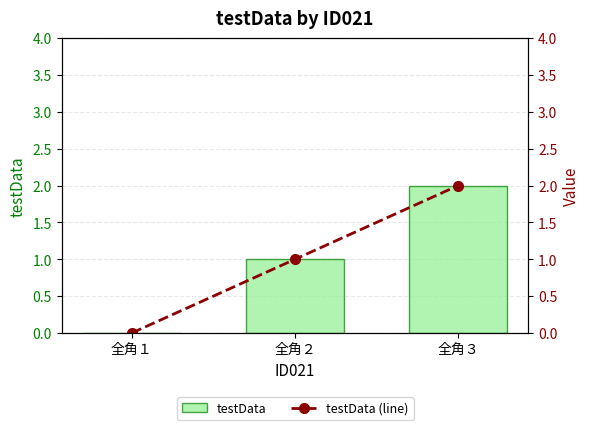

The value of testData at 全角３ is 4. True or false?

False